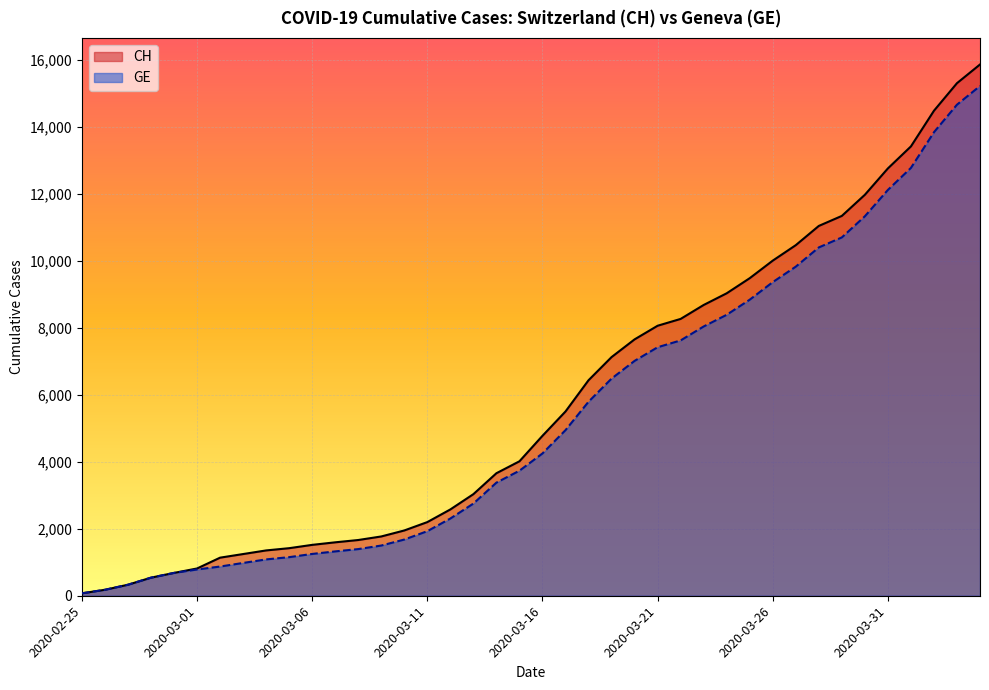

What is the sum of all GE values?

216920